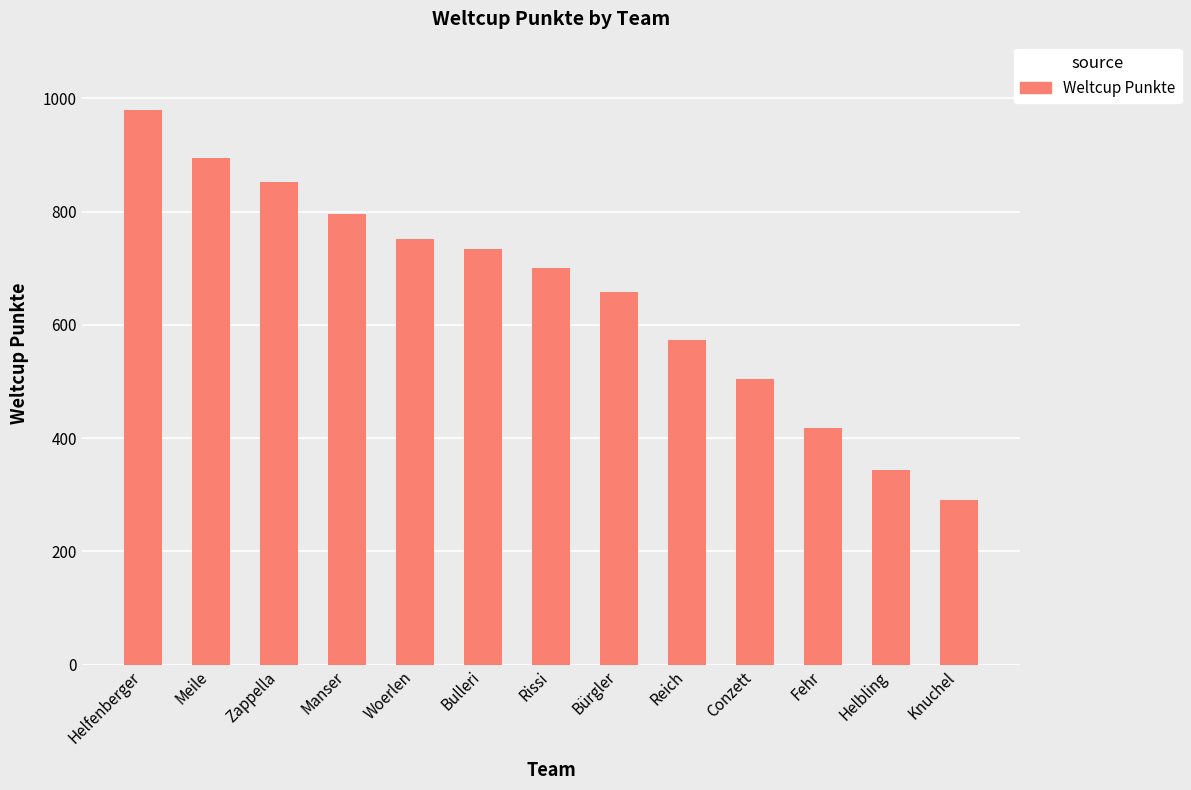

Which category has the highest value across all series?

Helfenberger